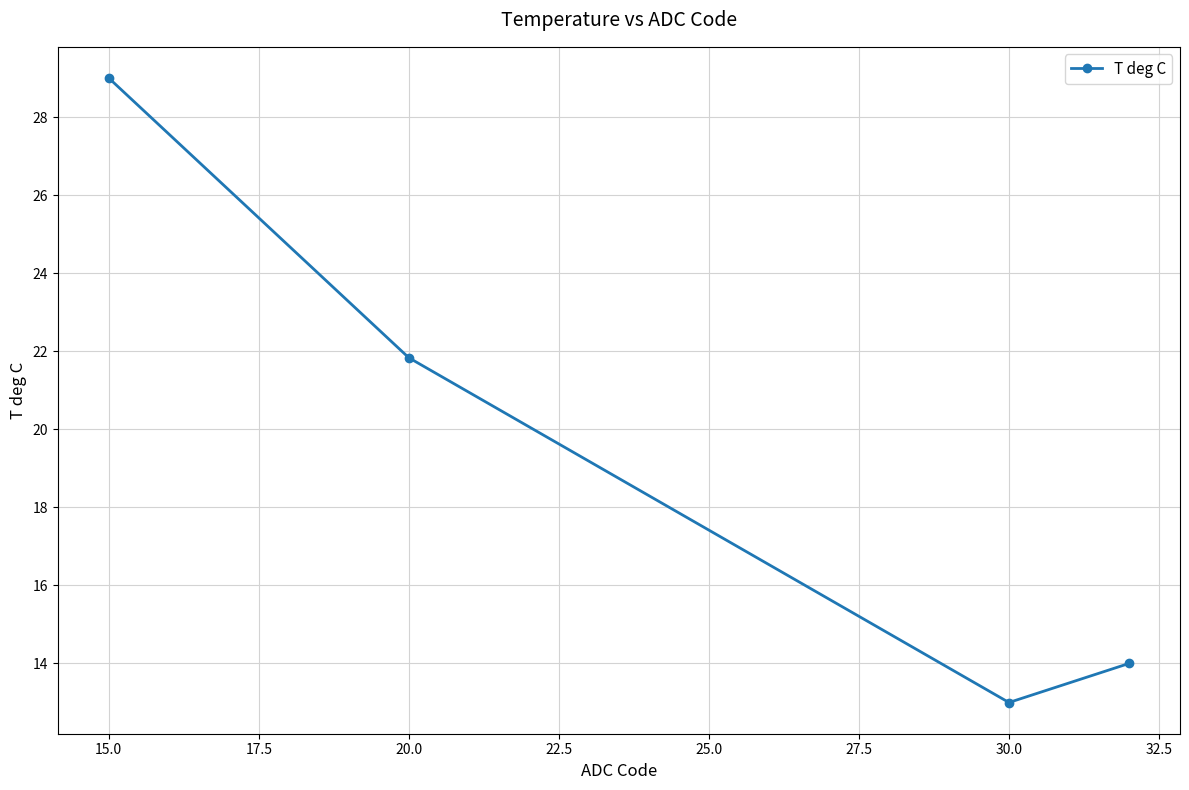

How many distinct data groups are displayed?

1